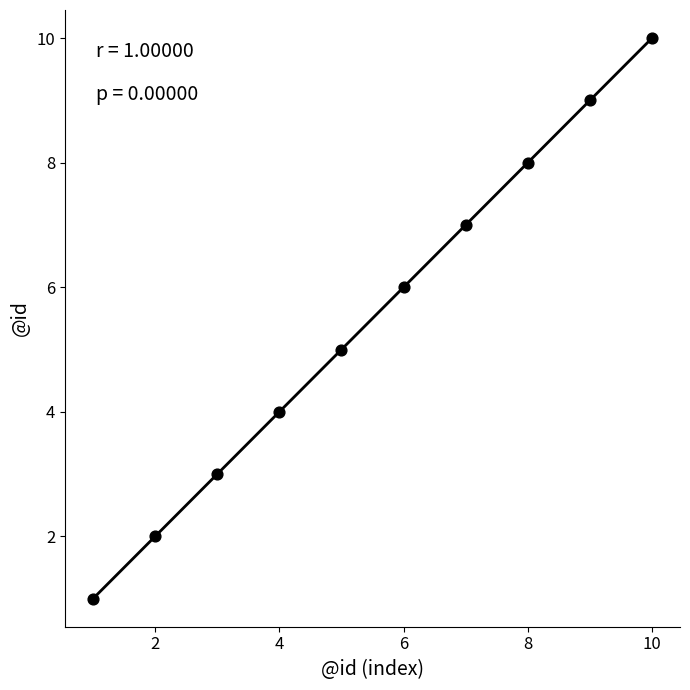

What is the range of Y values (max minus min)?

9